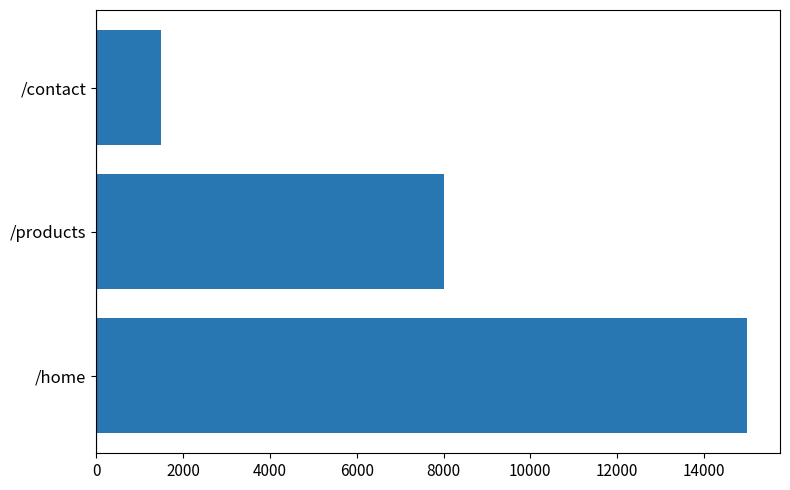

What is the difference between the maximum and minimum values?

13500